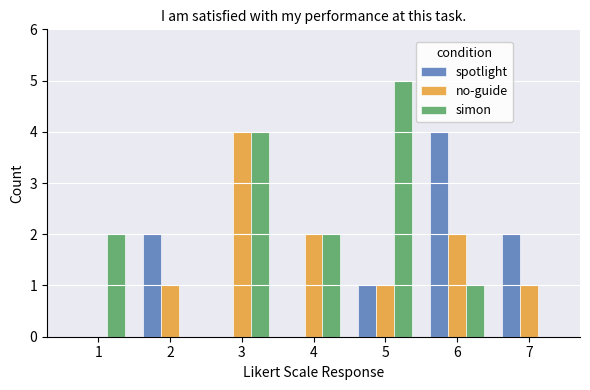

Between 5 and 7, which series saw the biggest shift?

simon